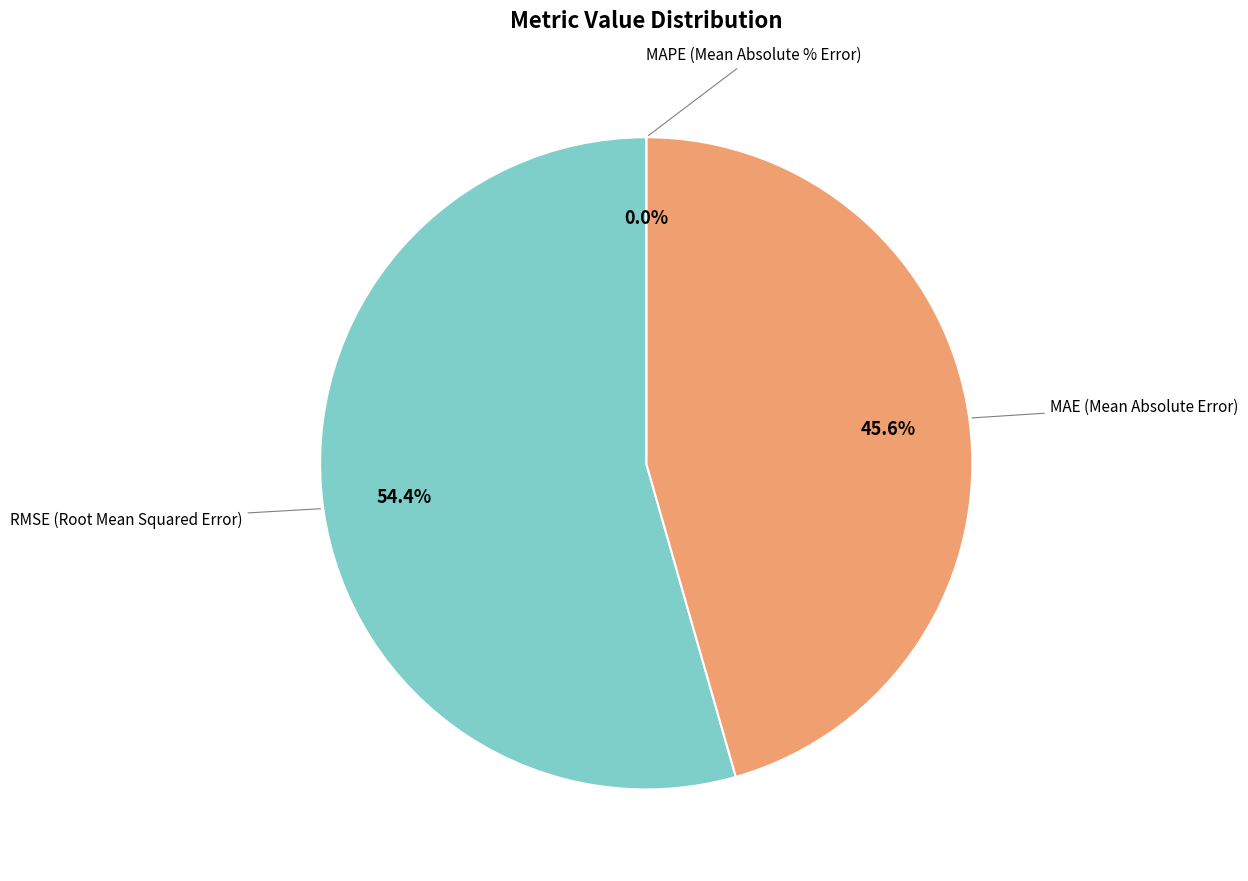

To the nearest percent, what is the difference between the largest and smallest slice percentages?

54%